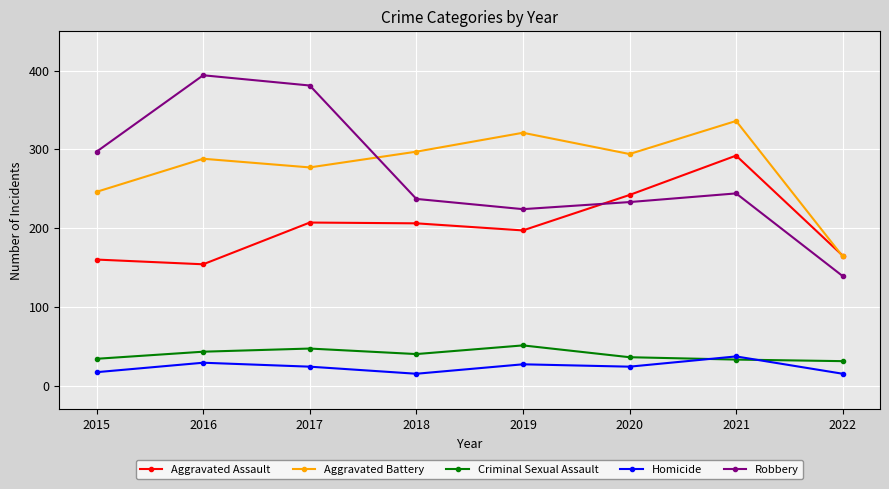

Rank the series by their maximum value, from highest to lowest.

Robbery, Aggravated Battery, Aggravated Assault, Criminal Sexual Assault, Homicide